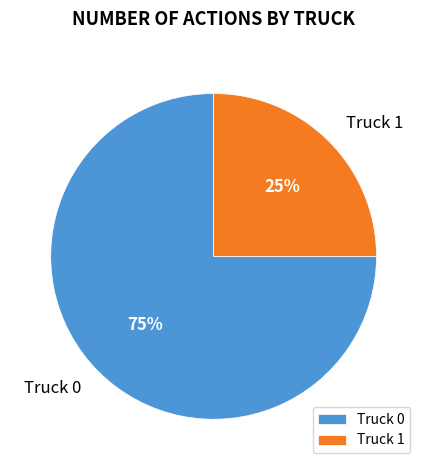

To the nearest percent, what percentage of the pie is Truck 1?

25%